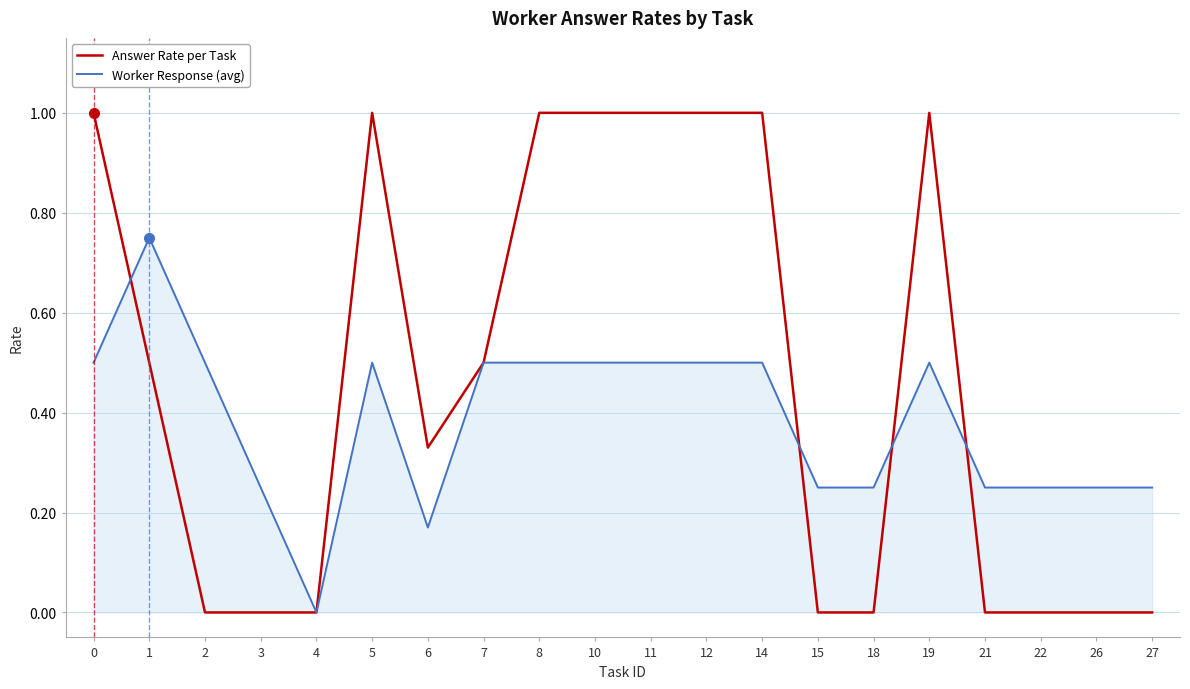

Which series has the largest total across all categories?

Answer Rate per Task